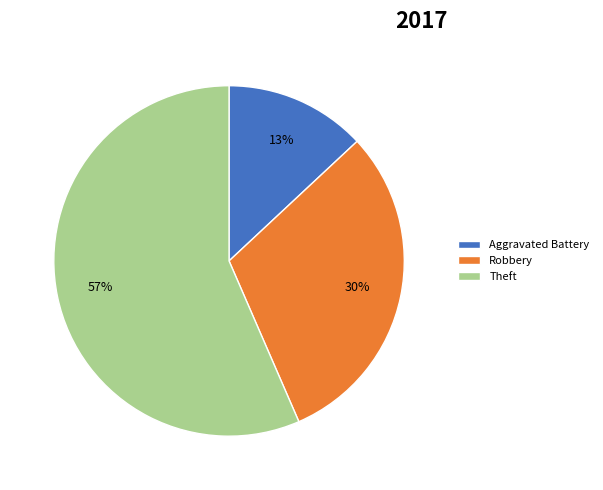

Is it true that Robbery is 20% of the pie?

False